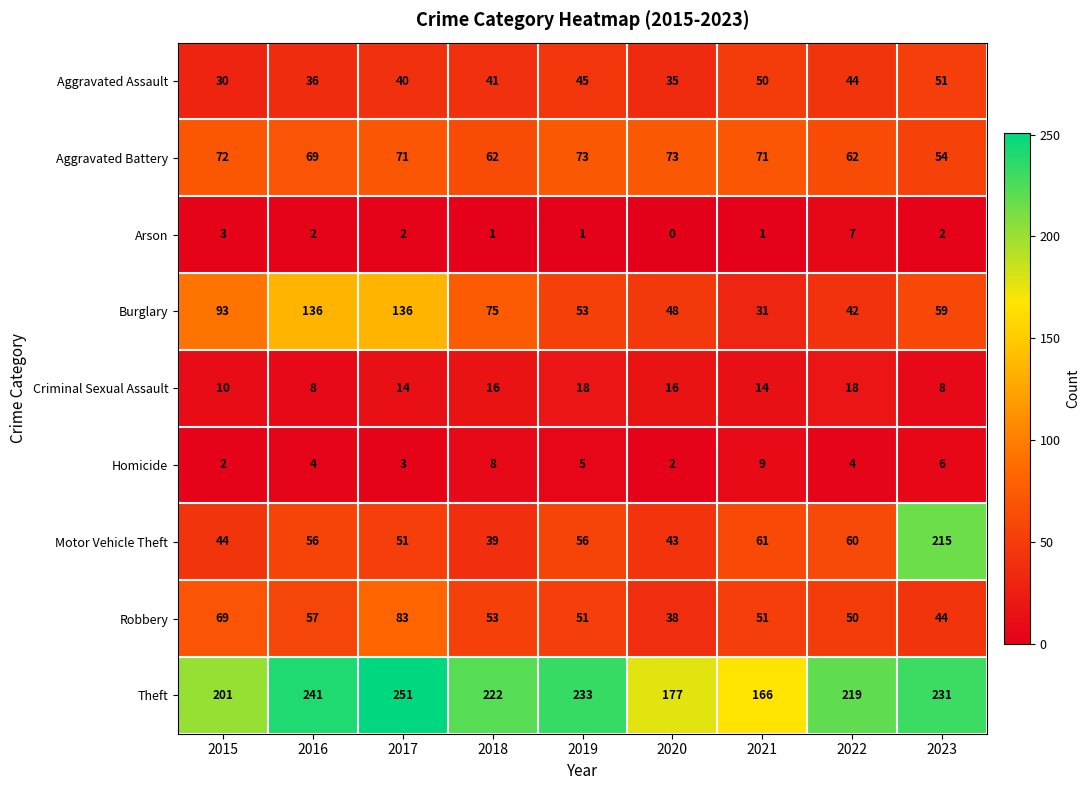

What is the sum of the Aggravated Assault values at 2017 and 2019?

85